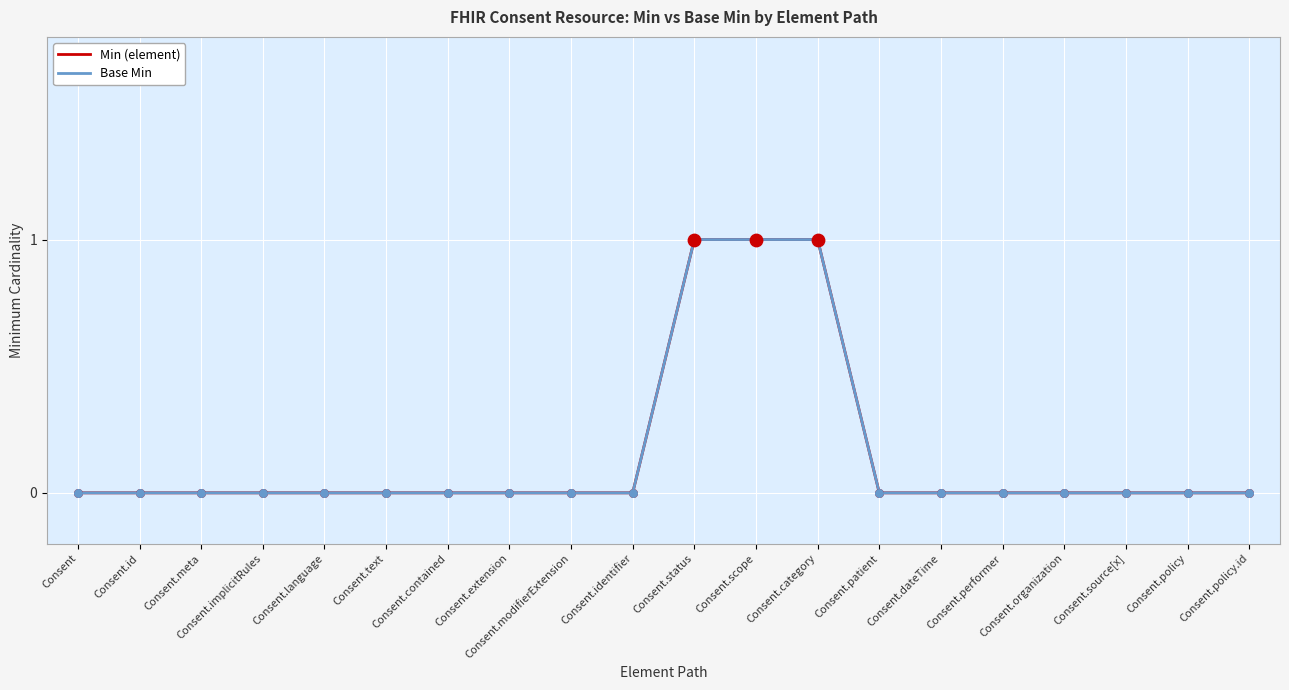

At how many categories does at least one series exceed 0?

3